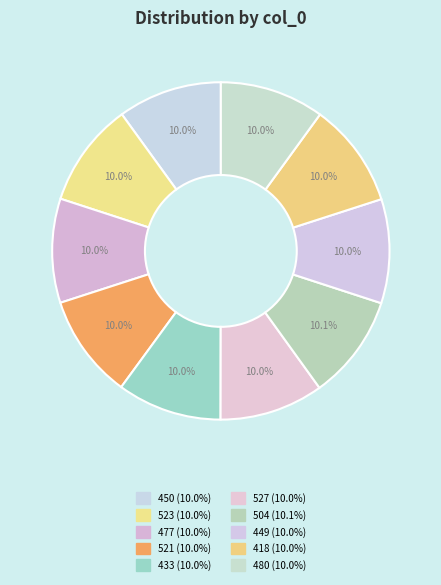

Does 418 represent more than half of the total?

No